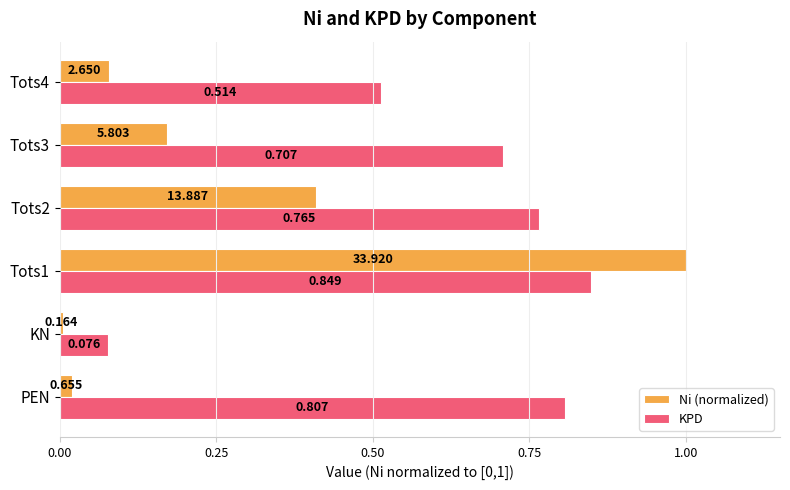

What are all the series names shown in the legend?

Ni (normalized), KPD